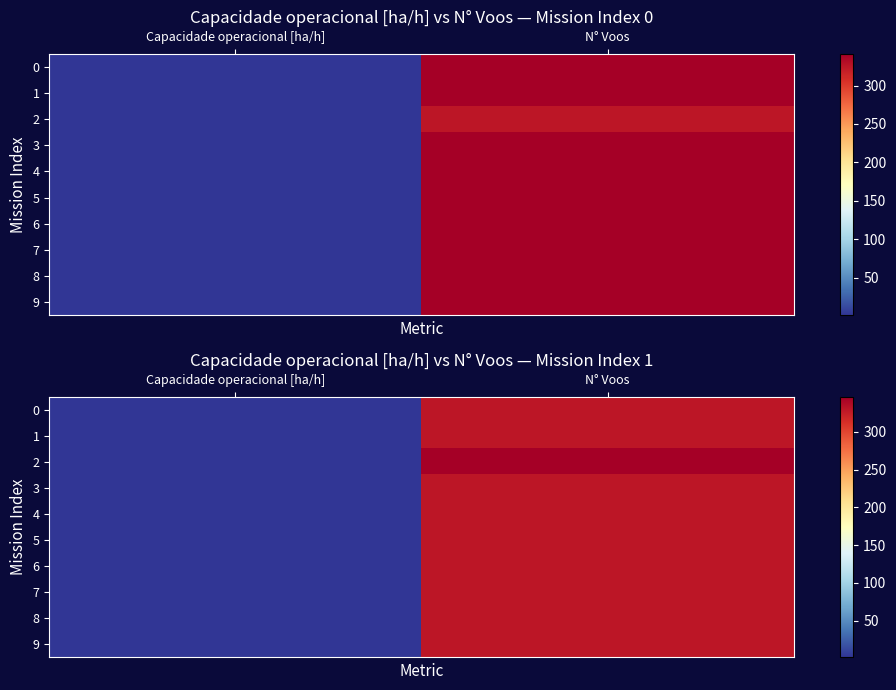

Between Capacidade operacional [ha/h] and N° Voos, which is larger?

N° Voos